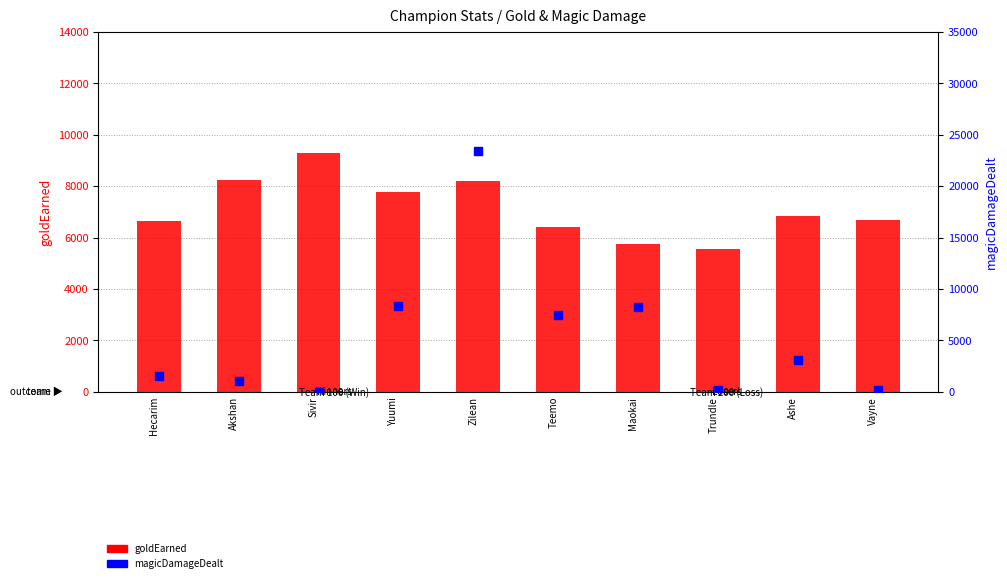

What are all the series names shown in the legend?

goldEarned, magicDamageDealt